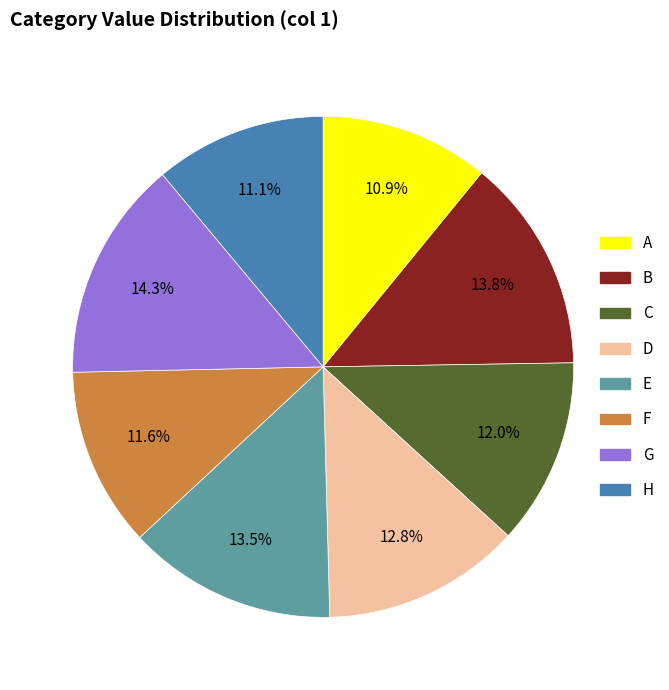

Does any single category account for the majority?

No